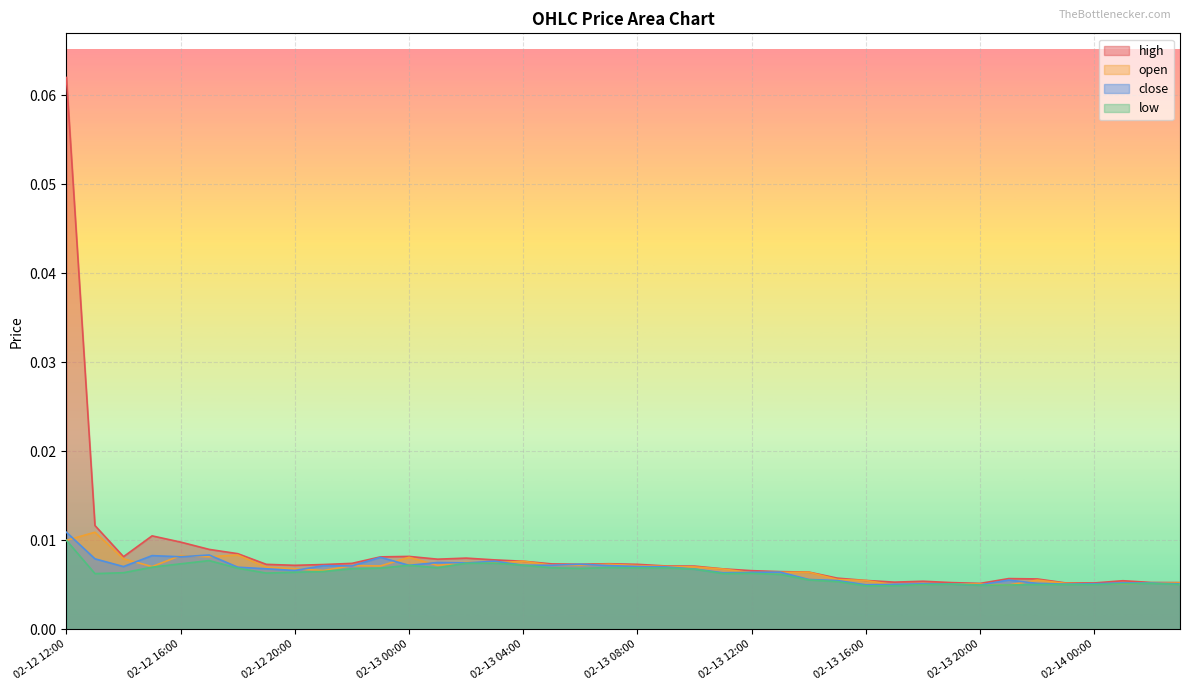

Which series has the widest spread of values?

high